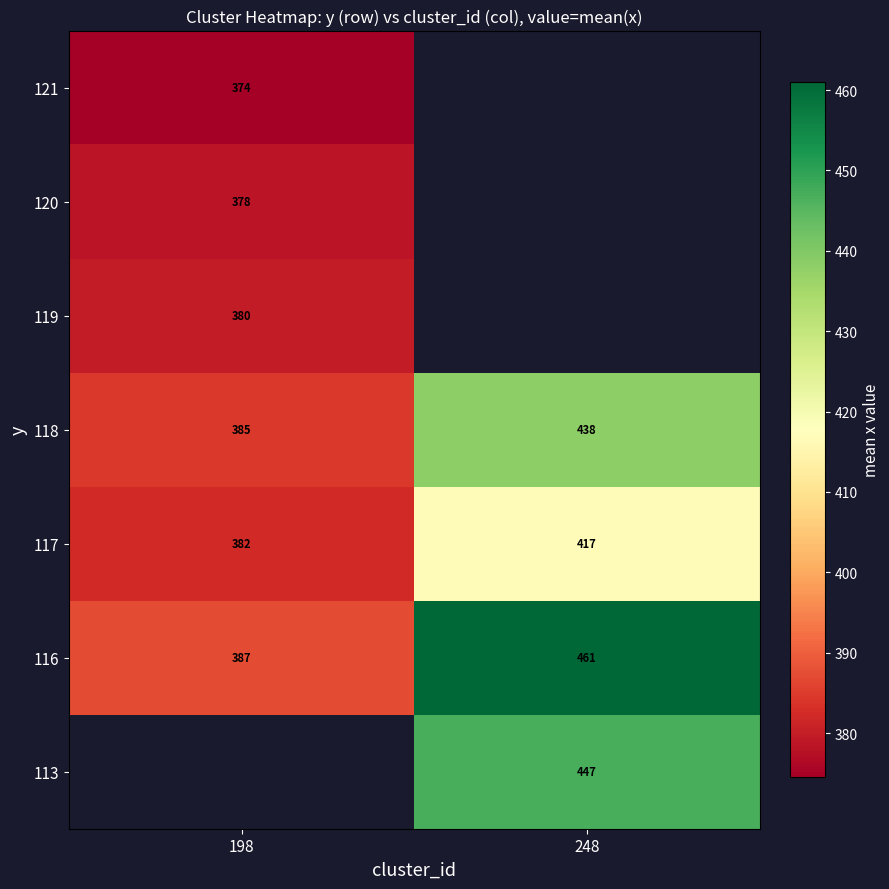

Rank the categories by 118 value from highest to lowest.

248, 198